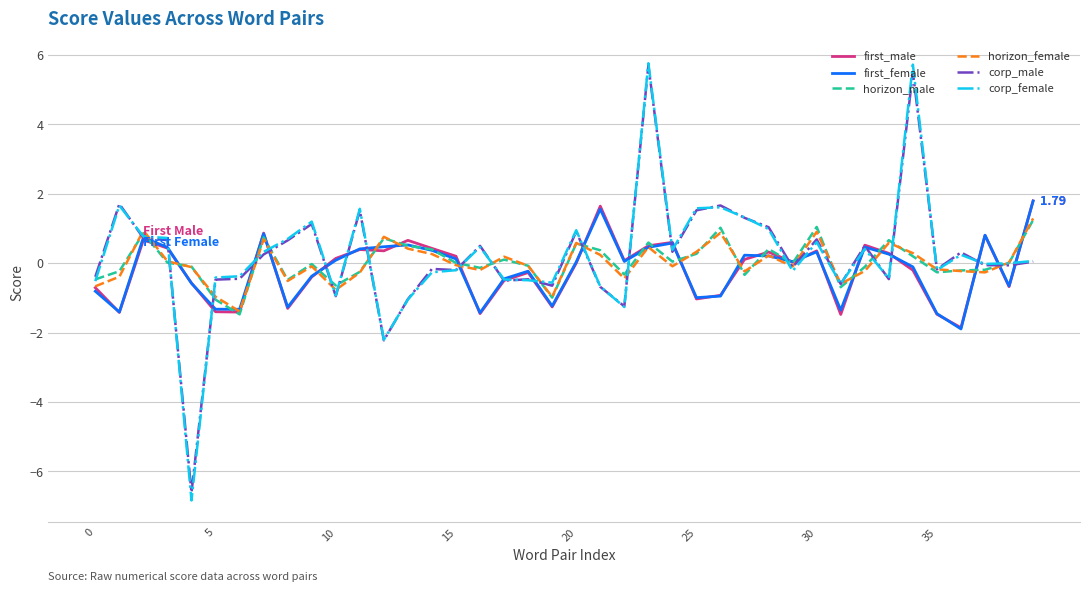

Is this an area chart (filled region under the line)?

No